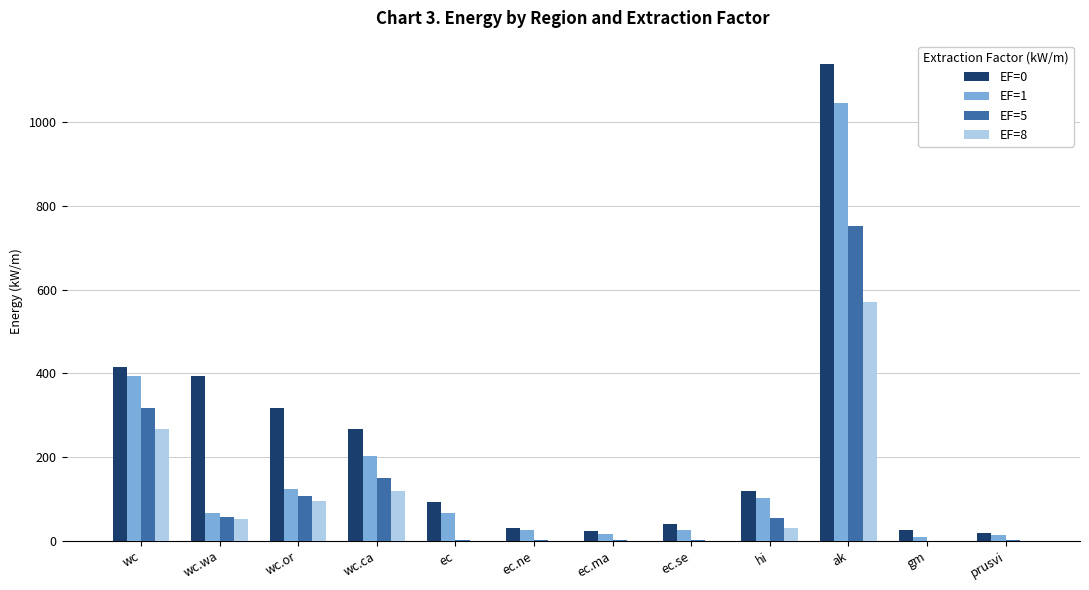

What is the maximum value shown in the chart?

1138.0